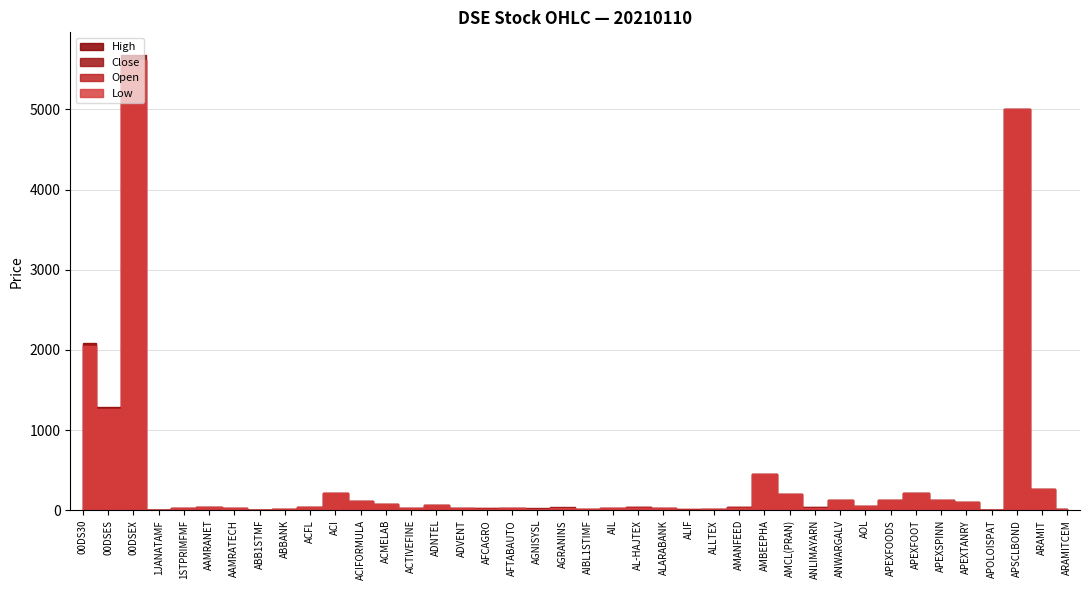

Which series has the largest range (max minus min)?

High